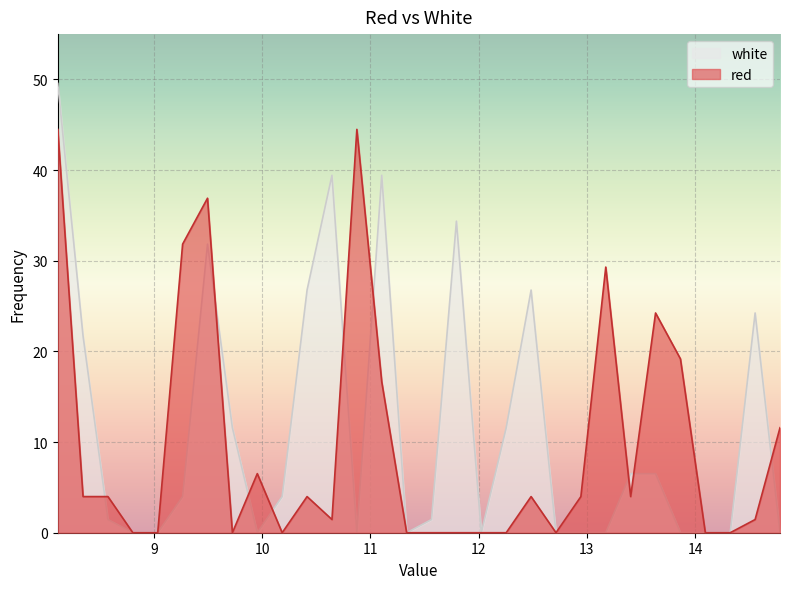

Rank the series at 10.415 from highest to lowest value.

white, red